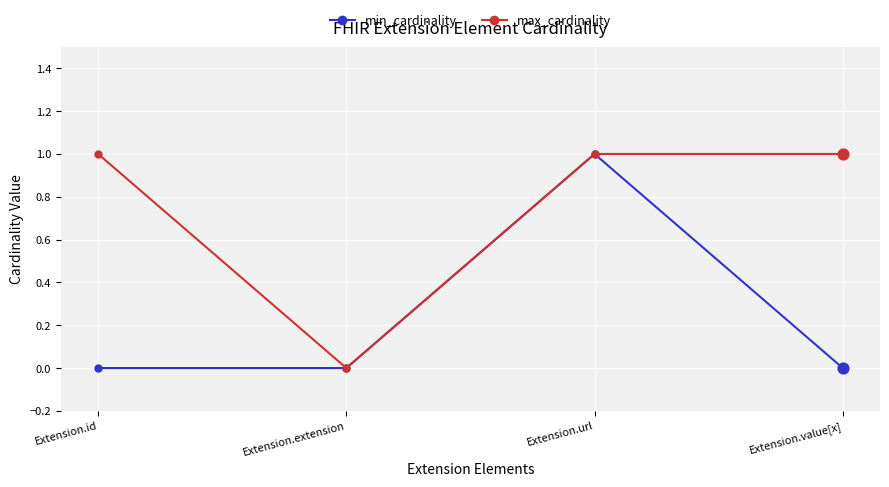

At which category is the sum across all series the highest?

Extension.url